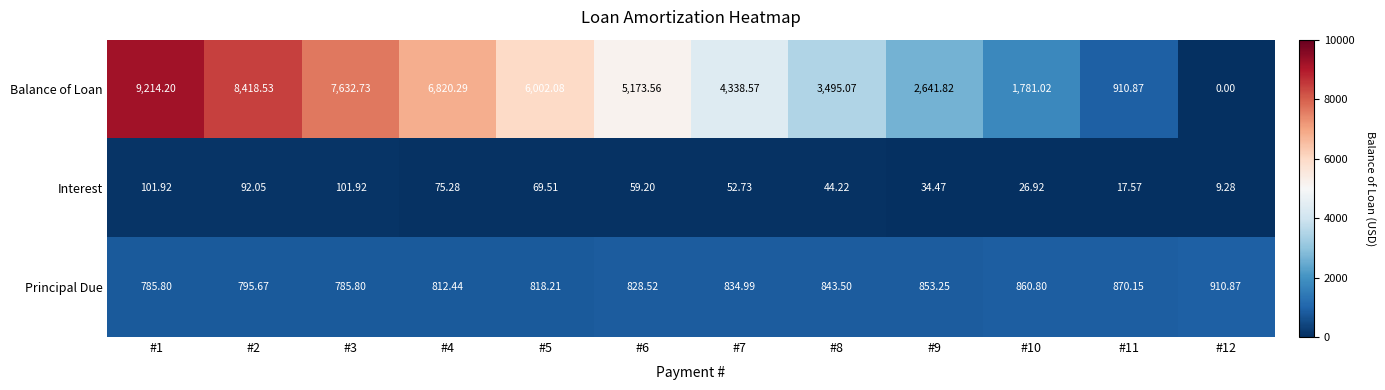

At how many categories does at least one series exceed 5170?

6